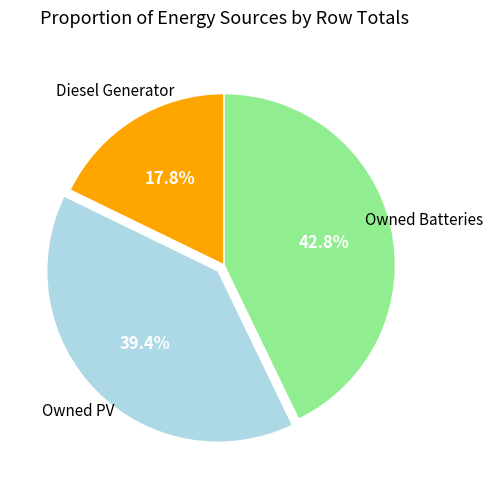

Is there a majority slice in this chart?

No